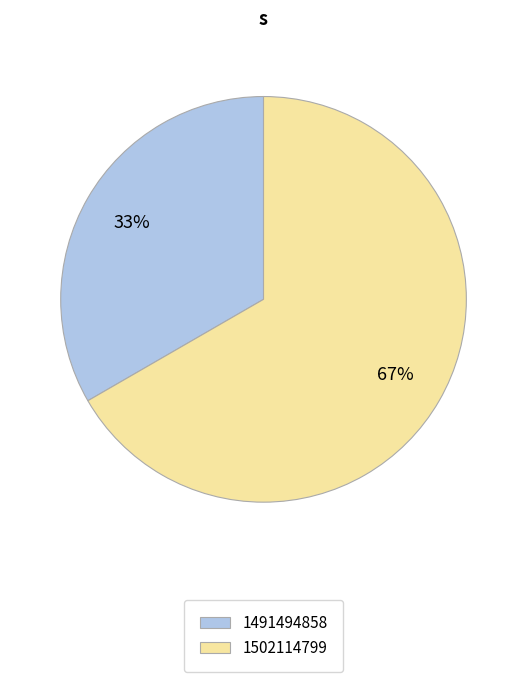

To the nearest percent, what is the average slice percentage?

50%